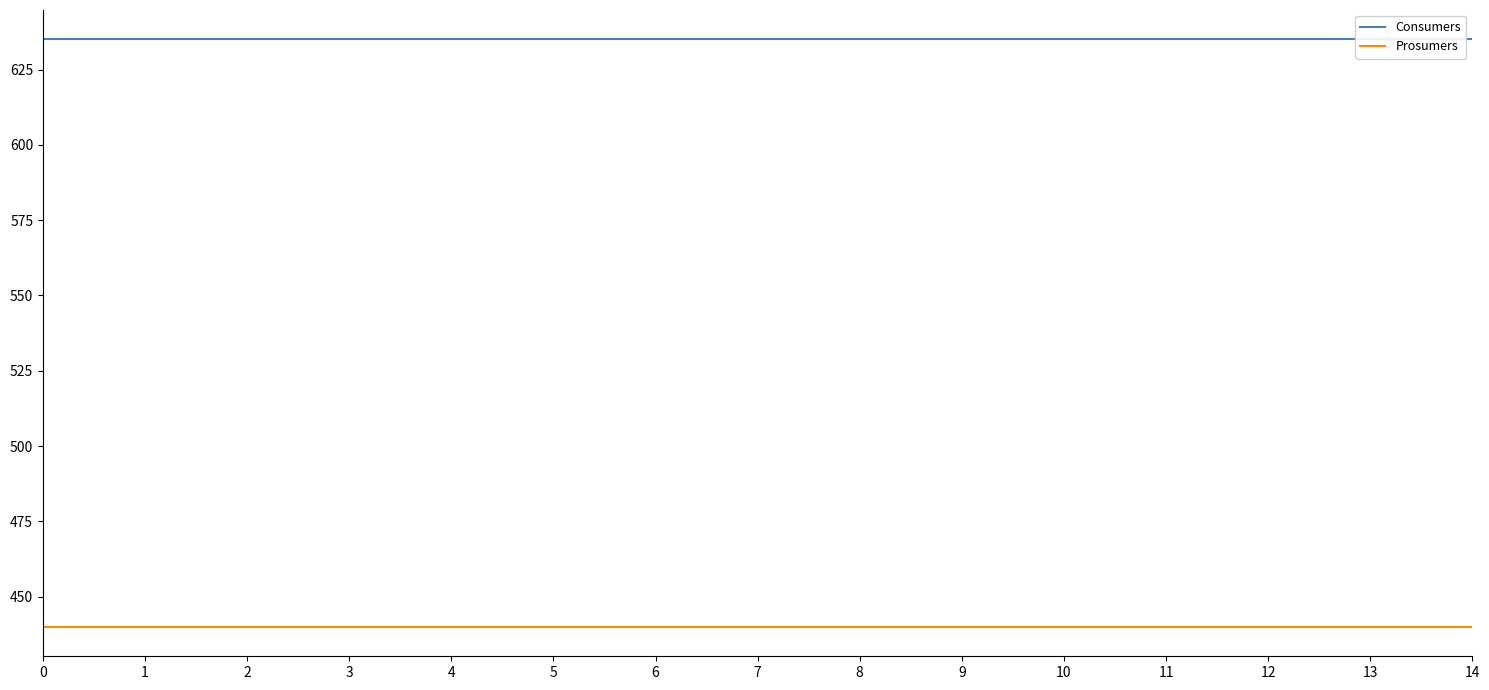

True or false: Consumers has more than 1 points higher than both neighbors.

False